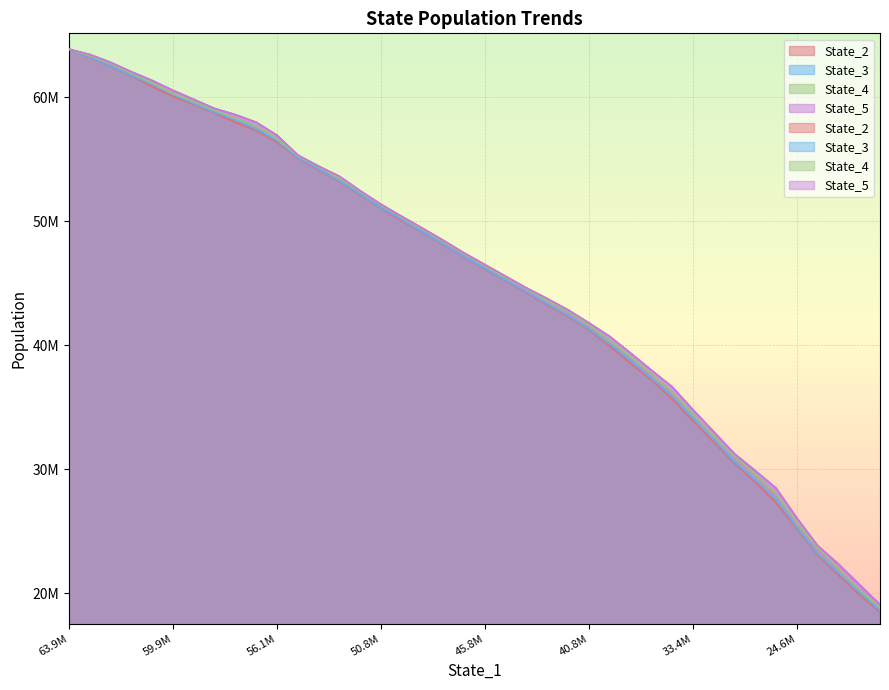

What is the highest value of the State_5 series?

63891572.2